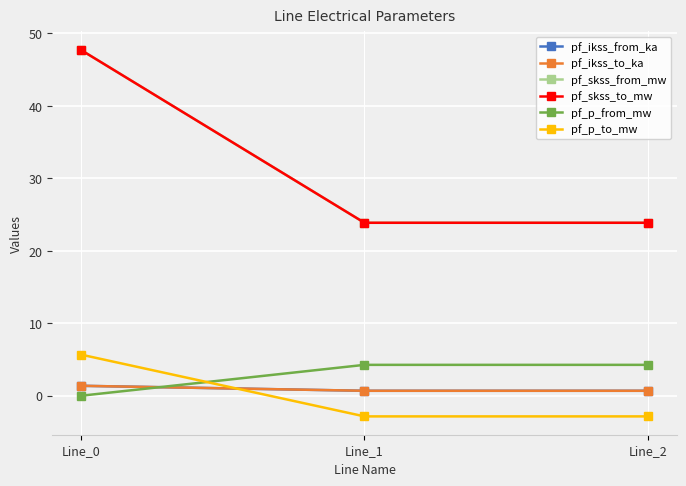

At which category is the sum across all series the highest?

Line_0